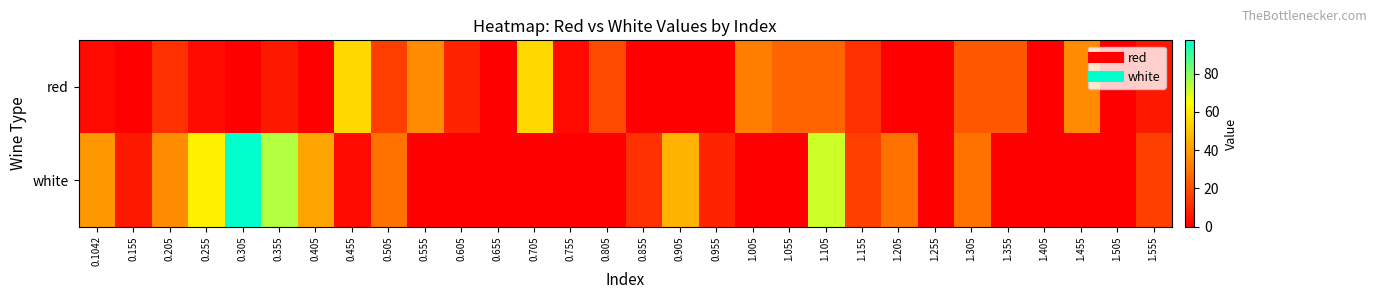

Which series changed the most between 1.255 and 1.305?

white